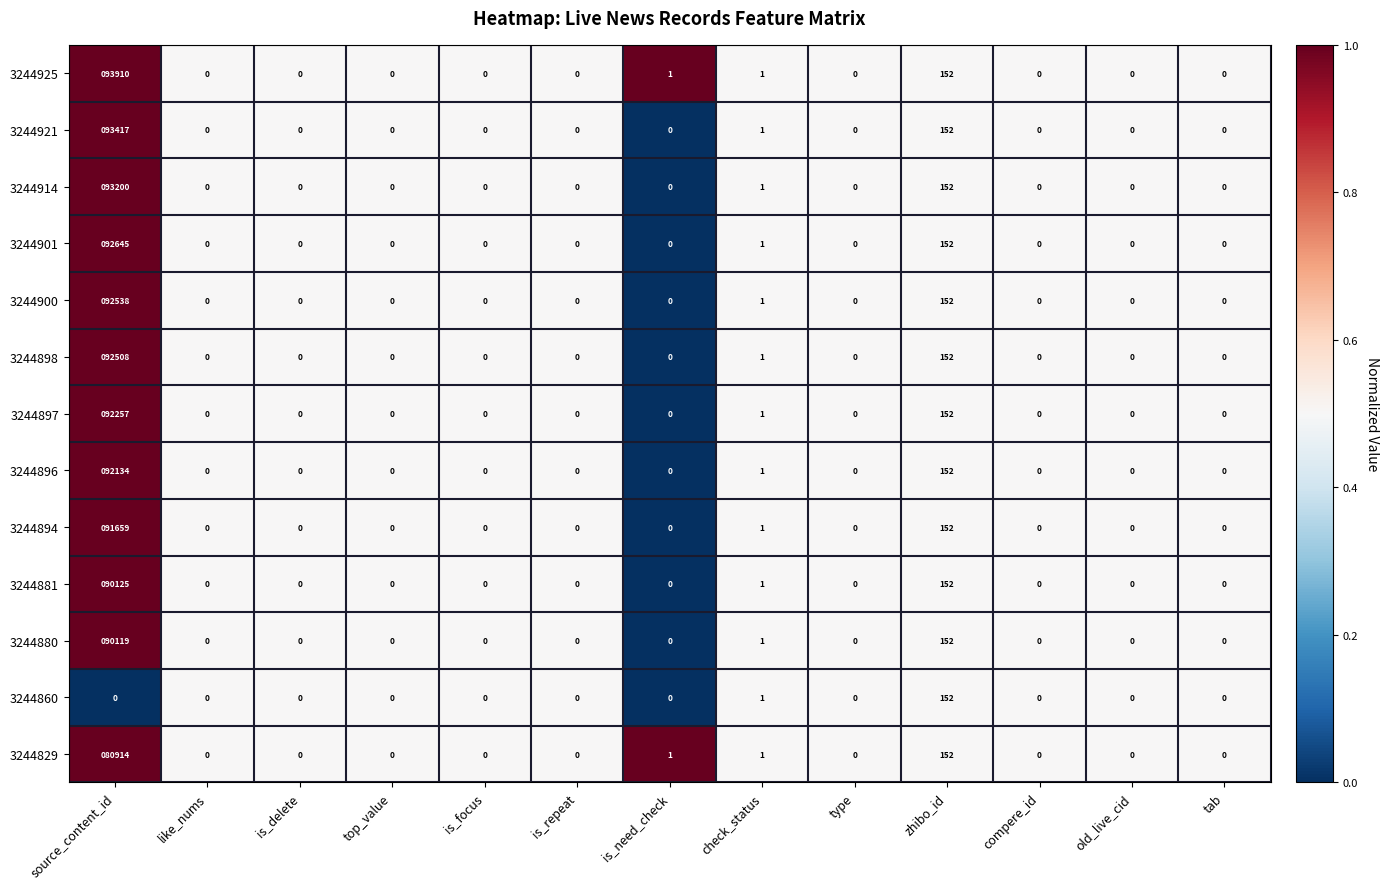

Which series has the widest spread of values?

3244925